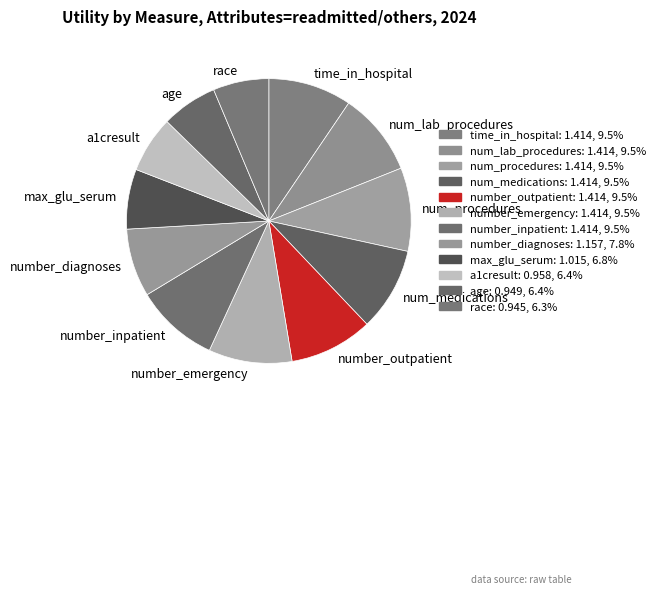

True or false: number_emergency accounts for 23% of the total.

False